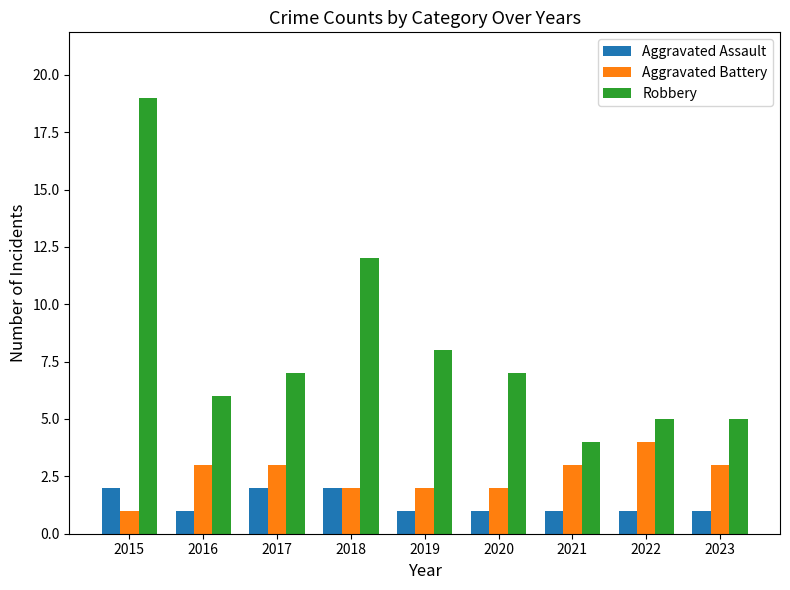

The Aggravated Assault series shows 1 at 2018. True or false?

False